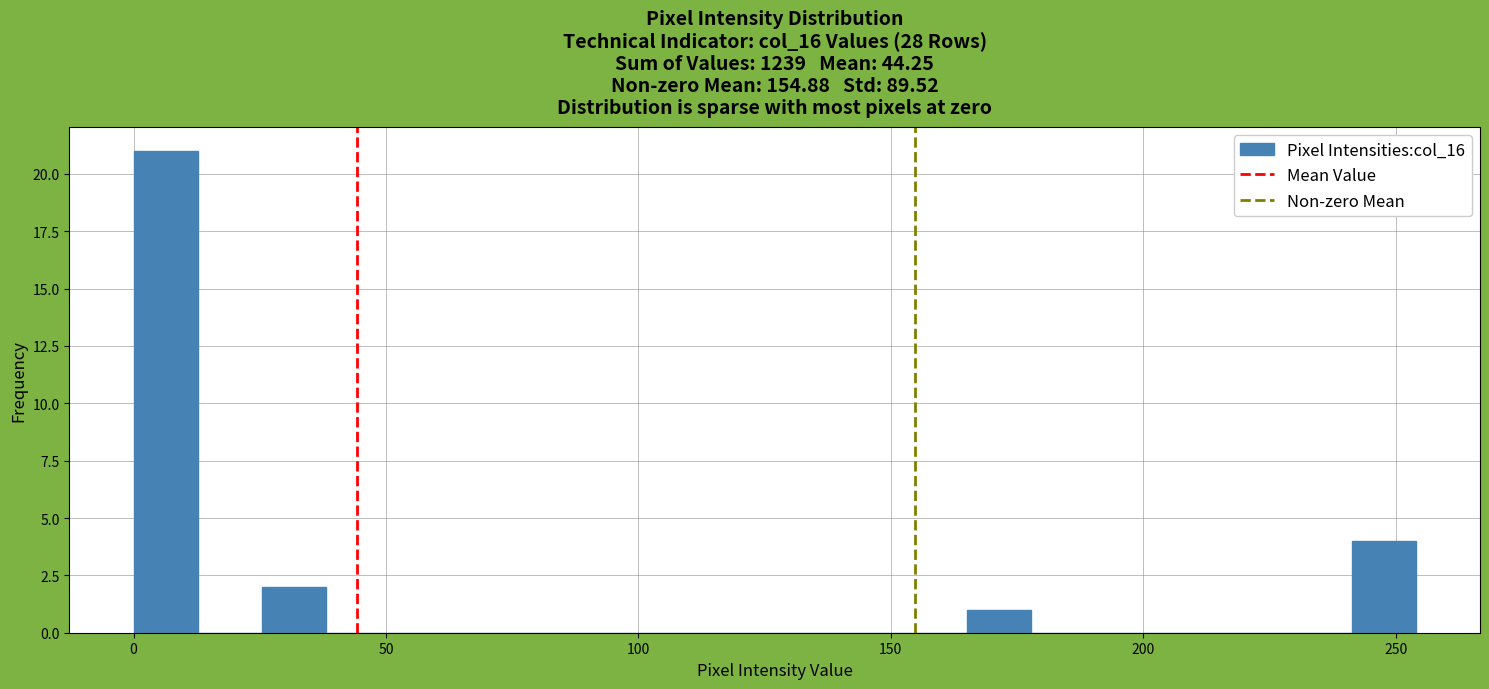

Around what value on the x-axis is the tallest bar? Give the approximate position of its centre, as read against the axis.

5